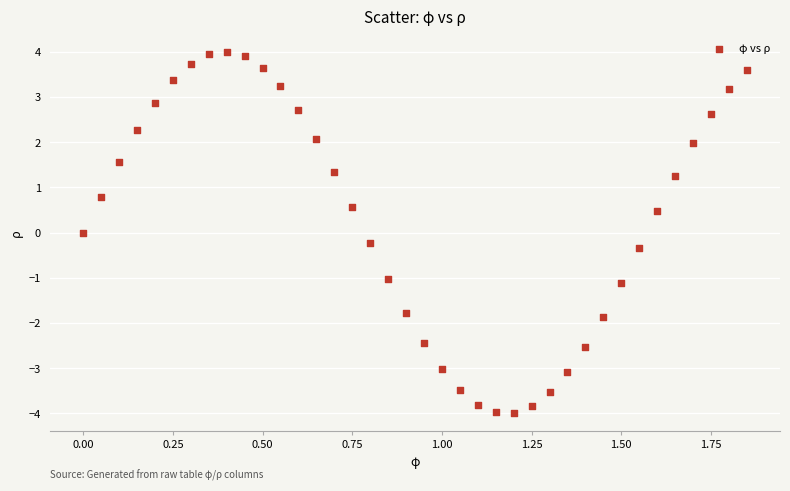

What is the range of X values (max minus min)?

1.9